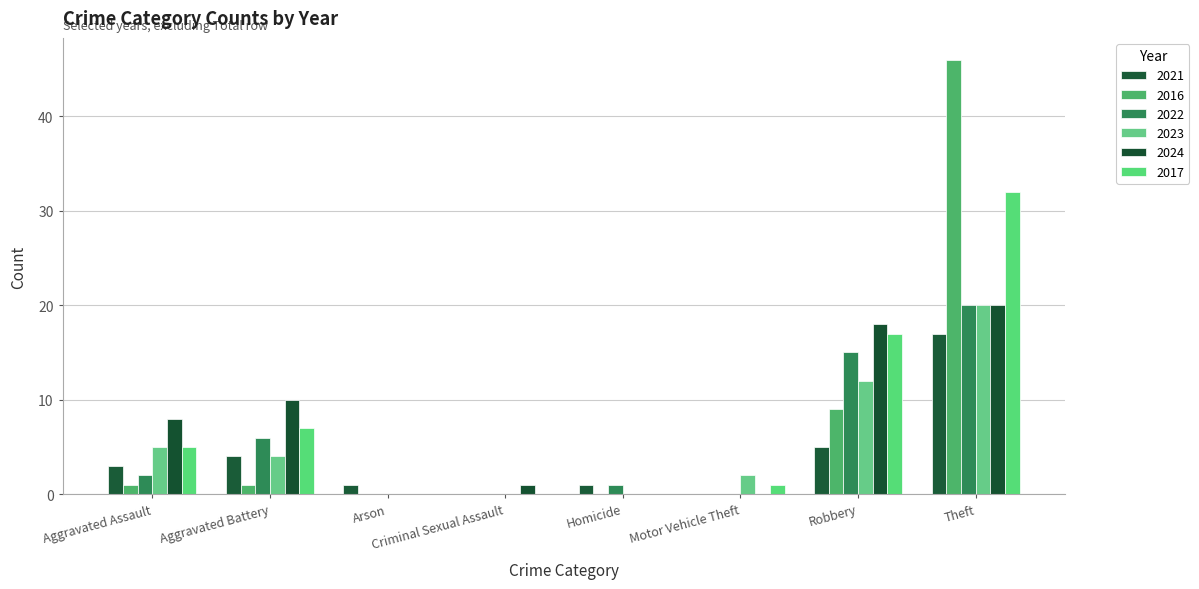

At how many categories does at least one series exceed 41?

1